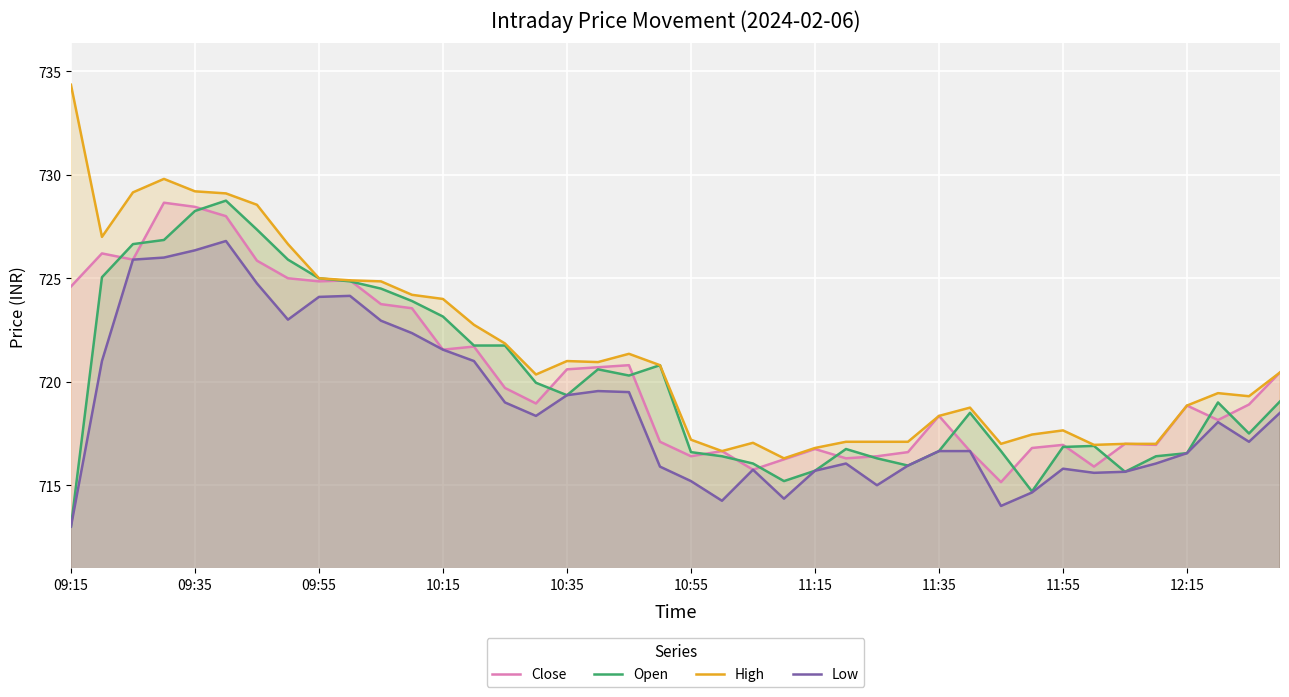

True or false: Low and High intersect in this chart.

False